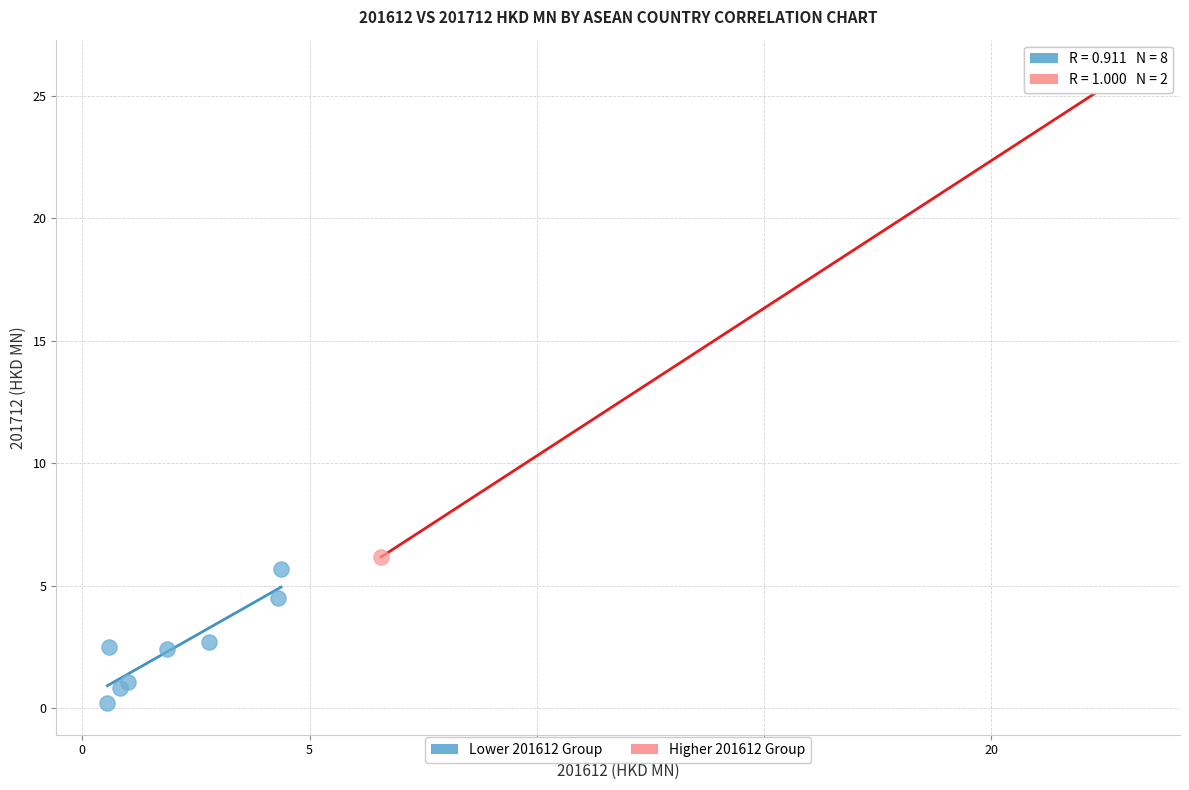

Which series has the largest Y range (max minus min)?

Higher 201612 Group